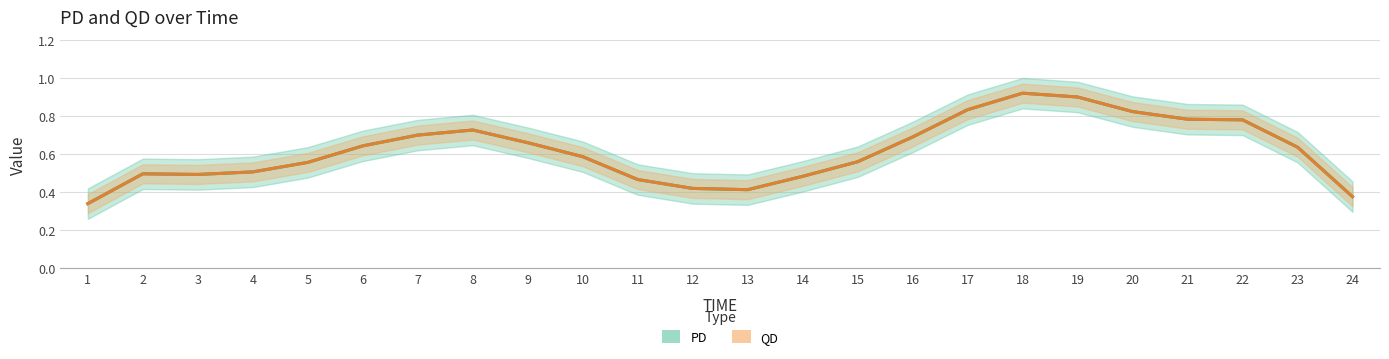

Count the number of categories in the chart.

24